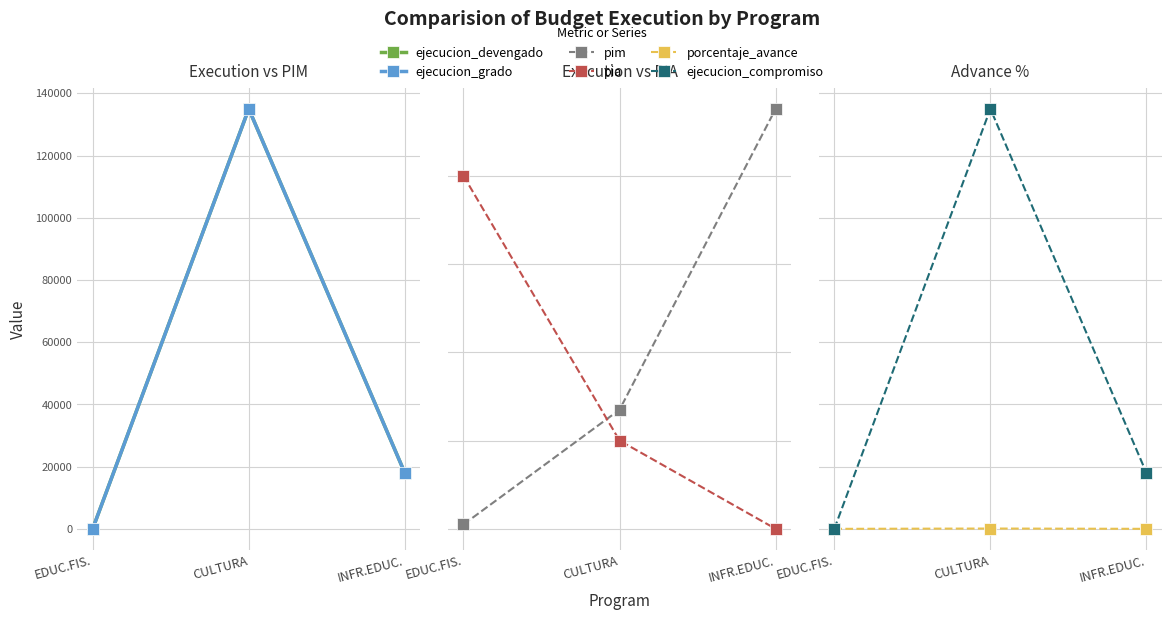

At which label does ejecucion_grado reach its peak?

CULTURA